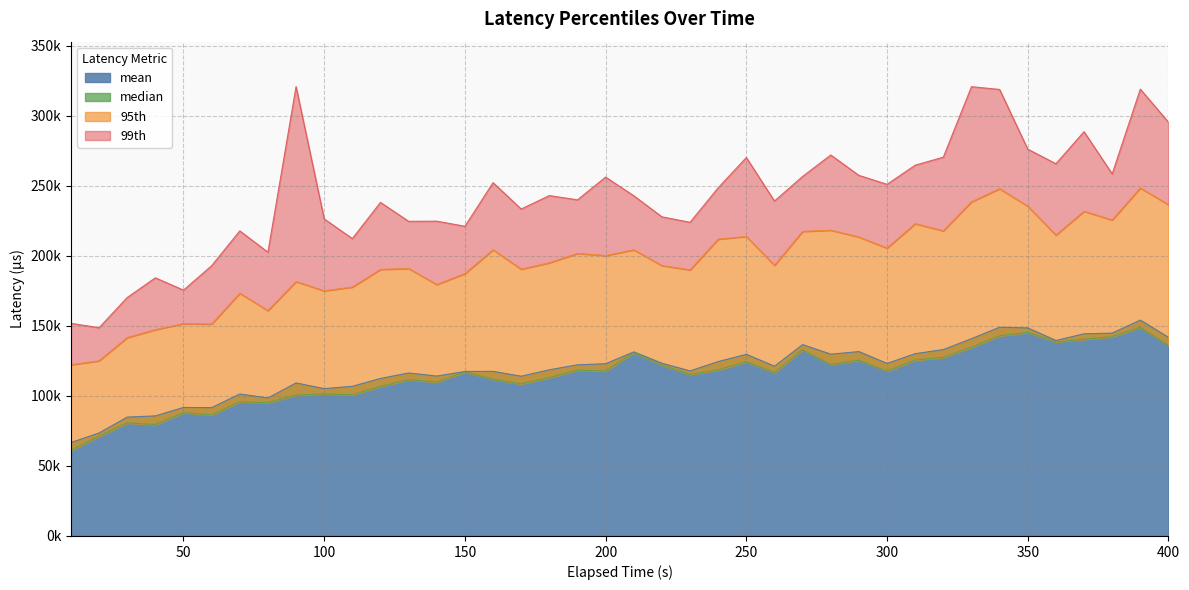

What is the sum of the 99th values at 100 and 280?

498613.8